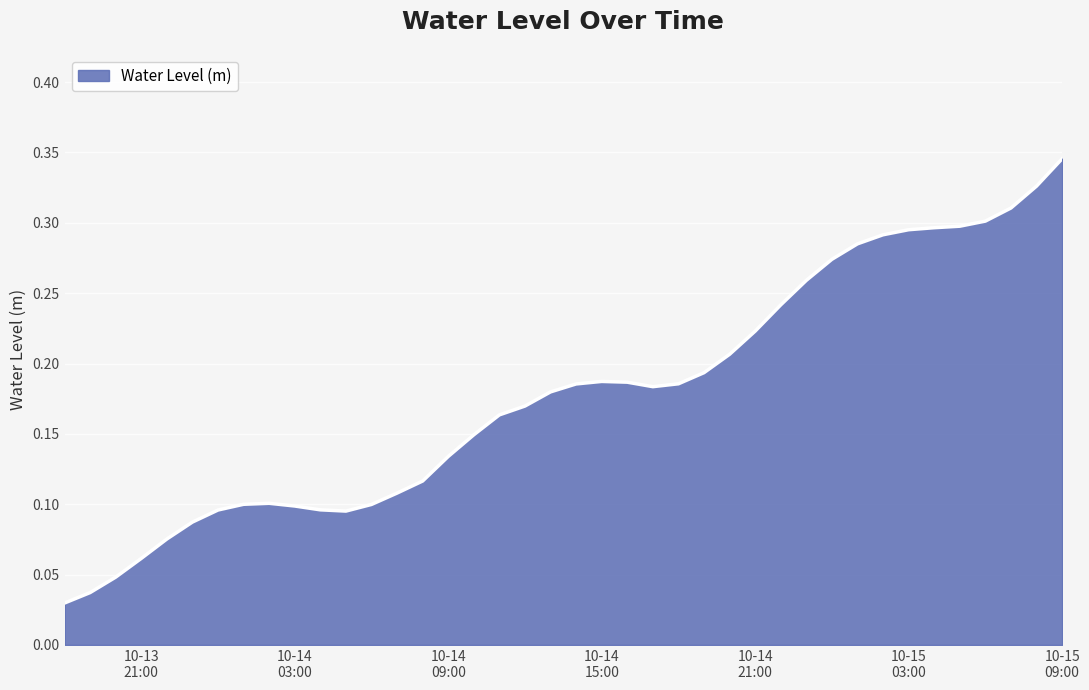

List the labels in order of value, largest first.

2024-10-15 09:00:00, 2024-10-15 08:00:00, 2024-10-15 07:00:00, 2024-10-15 06:00:00, 2024-10-15 05:00:00, 2024-10-15 04:00:00, 2024-10-15 03:00:00, 2024-10-15 02:00:00, 2024-10-15 01:00:00, 2024-10-15 00:00:00, 2024-10-14 23:00:00, 2024-10-14 22:00:00, 2024-10-14 21:00:00, 2024-10-14 20:00:00, 2024-10-14 19:00:00, 2024-10-14 15:00:00, 2024-10-14 16:00:00, 2024-10-14 18:00:00, 2024-10-14 14:00:00, 2024-10-14 17:00:00, 2024-10-14 13:00:00, 2024-10-14 12:00:00, 2024-10-14 11:00:00, 2024-10-14 10:00:00, 2024-10-14 09:00:00, 2024-10-14 08:00:00, 2024-10-14 07:00:00, 2024-10-14 02:00:00, 2024-10-14 01:00:00, 2024-10-14 06:00:00, 2024-10-14 03:00:00, 2024-10-14 04:00:00, 2024-10-14 00:00:00, 2024-10-14 05:00:00, 2024-10-13 23:00:00, 2024-10-13 22:00:00, 2024-10-13 21:00:00, 2024-10-13 20:00:00, 2024-10-13 19:00:00, 2024-10-13 18:00:00